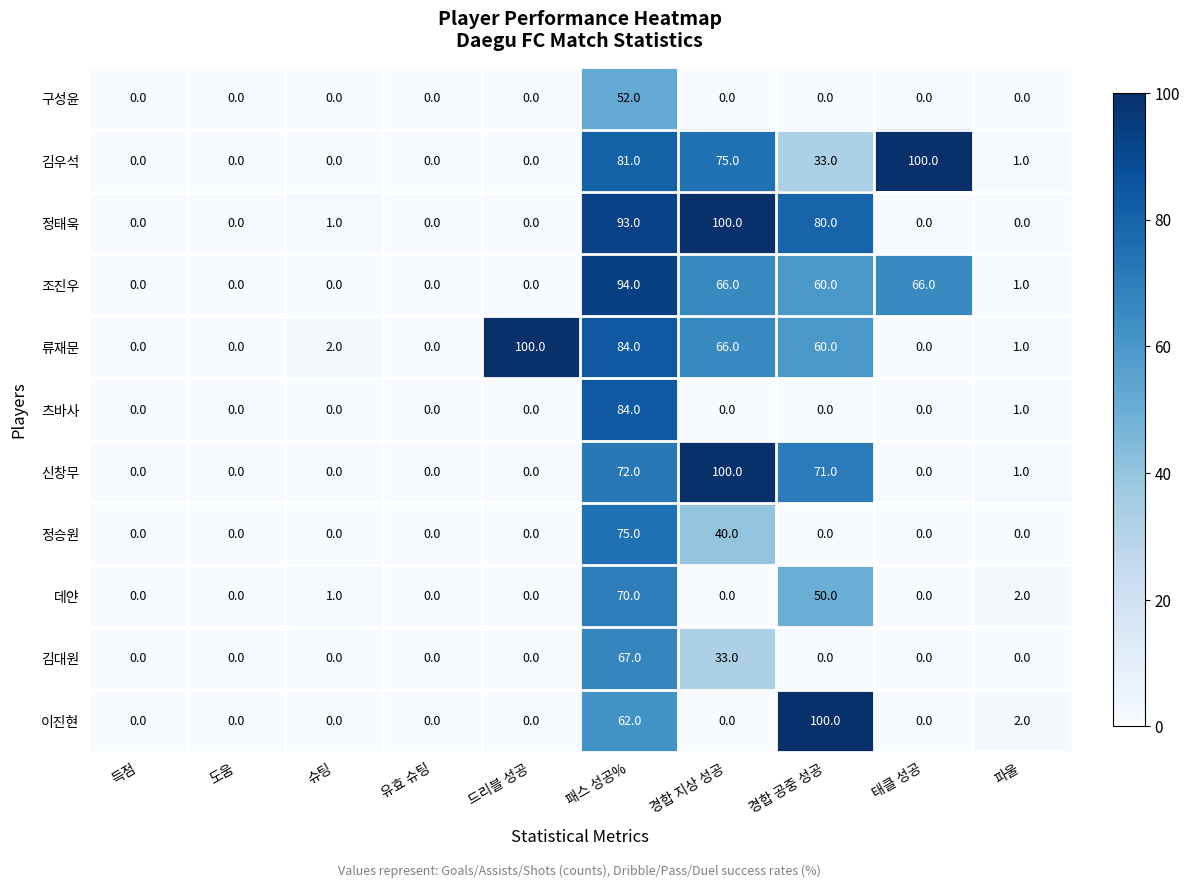

Which category has the highest value in the 류재문 series?

드리블 성공